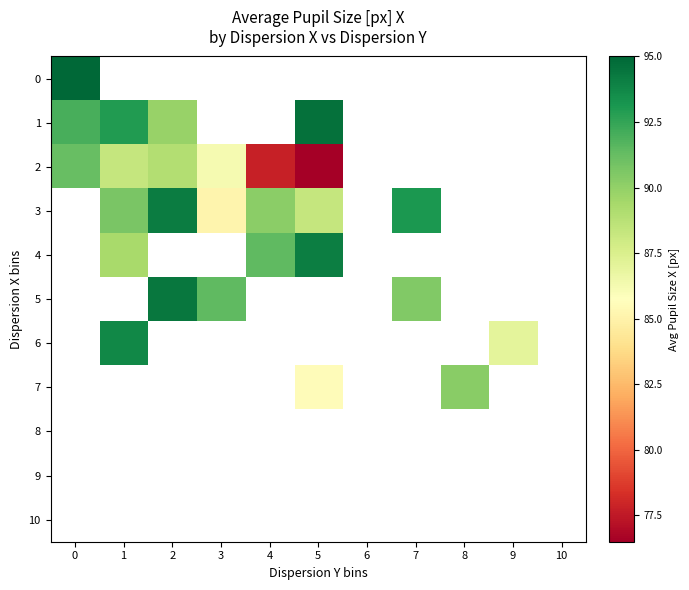

Rank the categories by 3 value from lowest to highest.

3, 0, 5, 4, 1, 7, 2, 6, 8, 9, 10